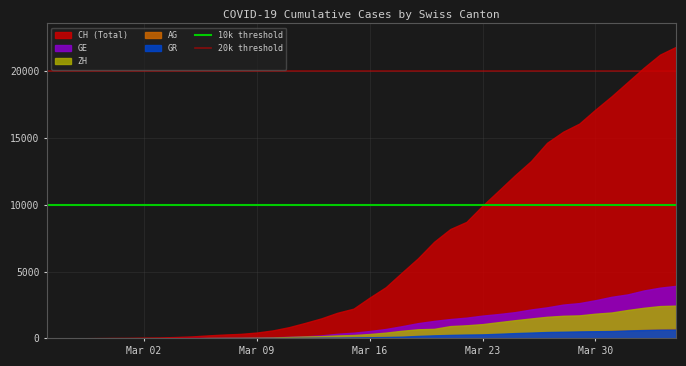

Does the chart have visible grid lines?

Yes